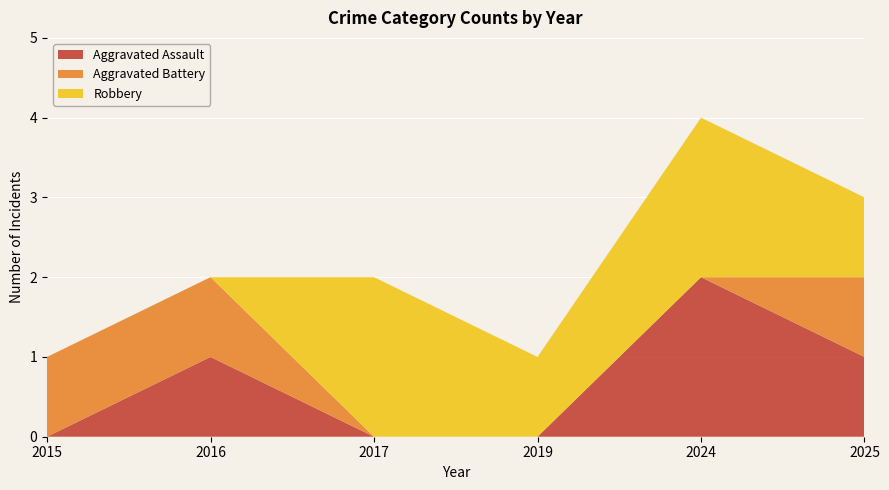

True or false: Aggravated Battery has more than 0 points higher than both neighbors.

False